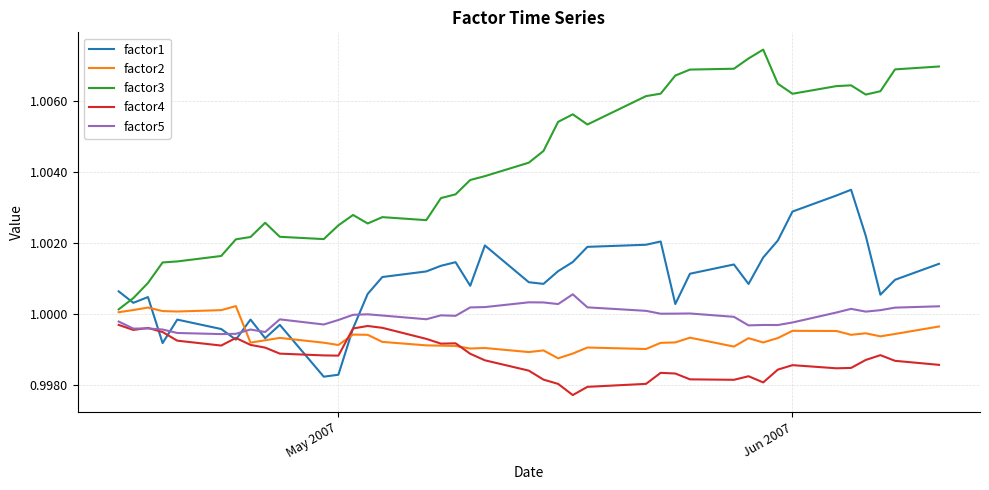

True or false: factor4 and factor3 intersect in this chart.

False